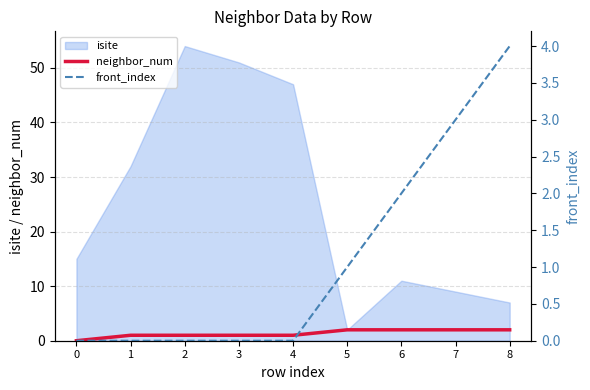

At which category is the sum across all series the highest?

8